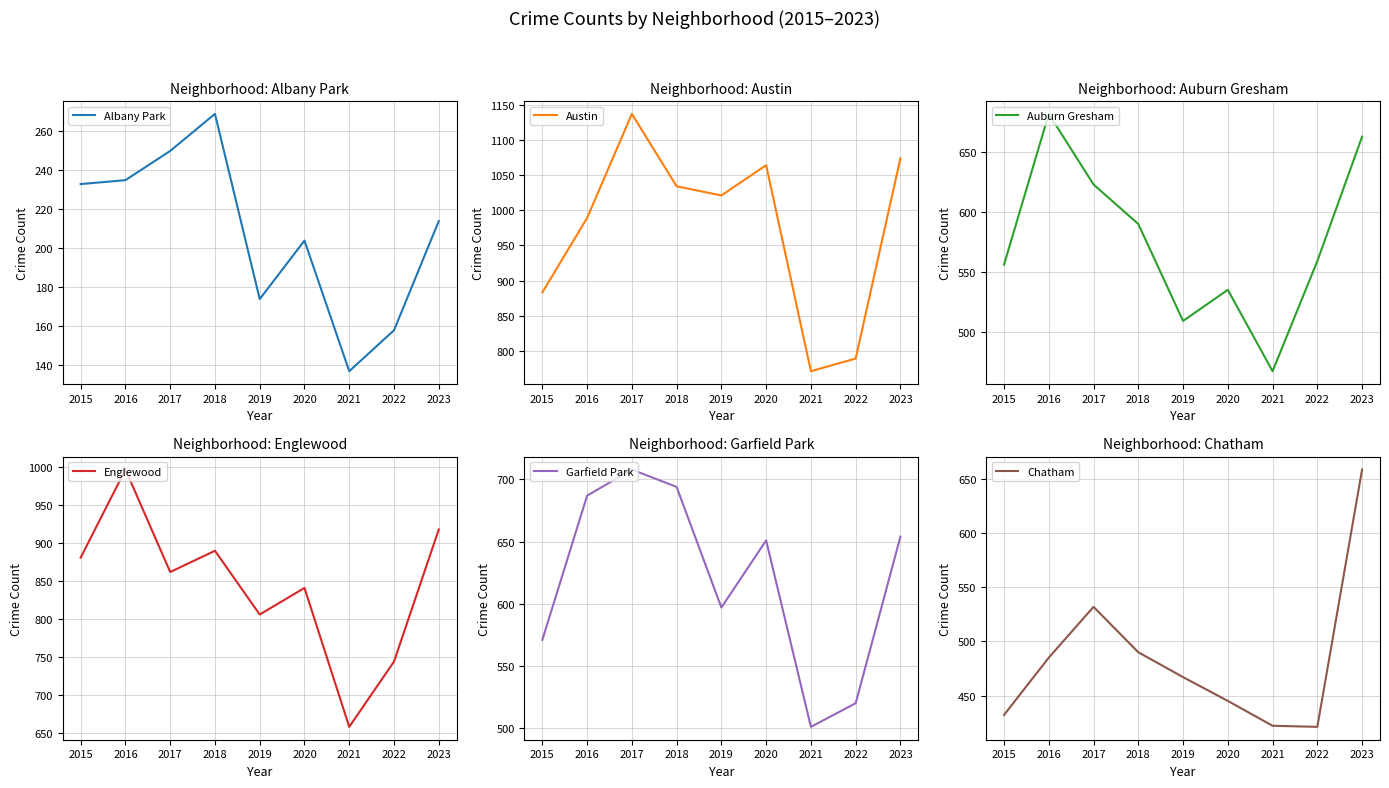

List the labels in order of Chatham value, largest first.

2023, 2017, 2018, 2016, 2019, 2020, 2015, 2021, 2022